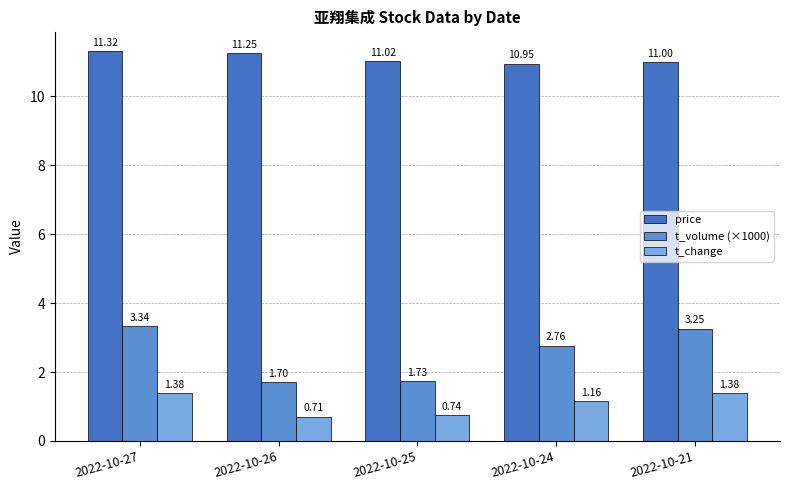

What is the average value of the price series?

11.1